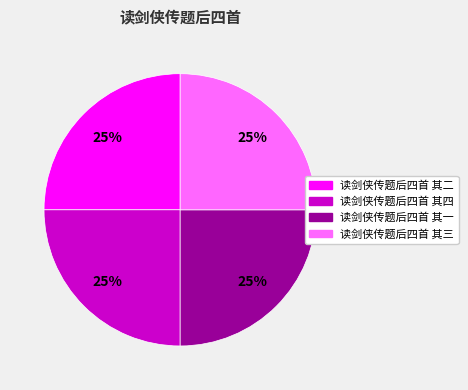

To the nearest percent, what is the combined percentage of 读剑侠传题后四首 其二 and 读剑侠传题后四首 其三?

50%